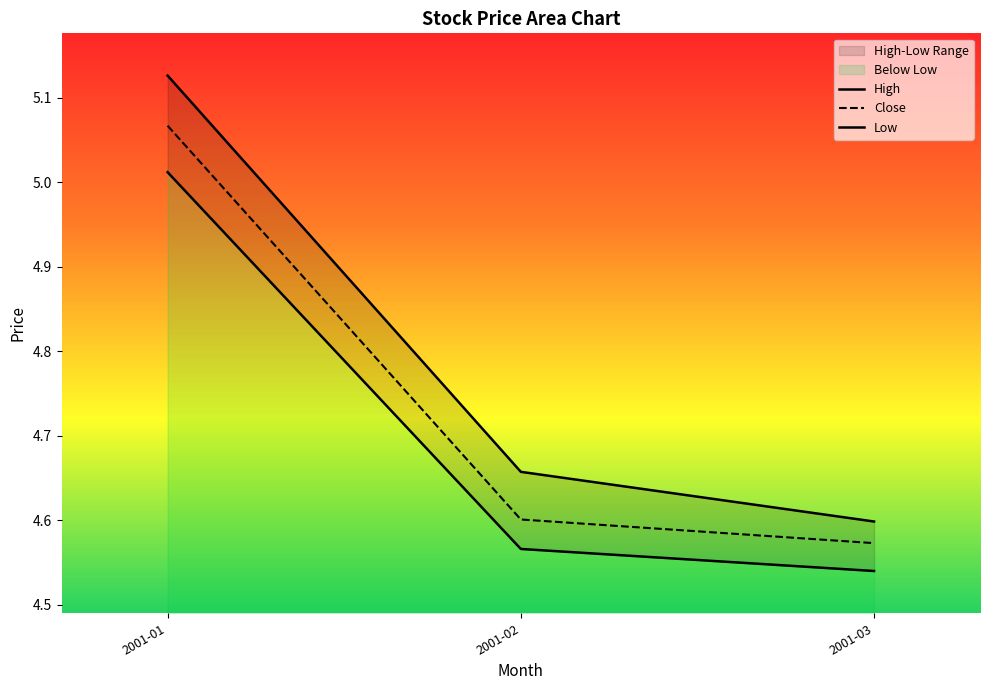

What is the difference between the maximum and minimum values in the Close series?

0.5